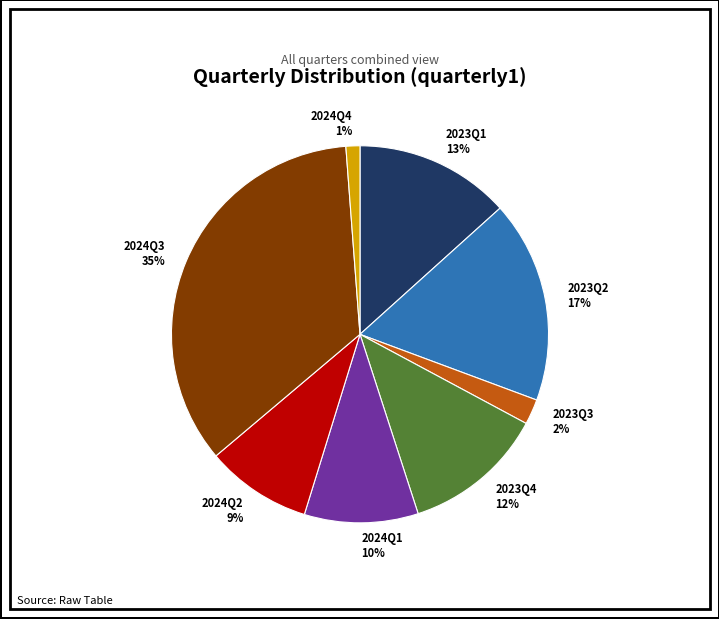

What is the largest slice in the pie chart?

2024Q3